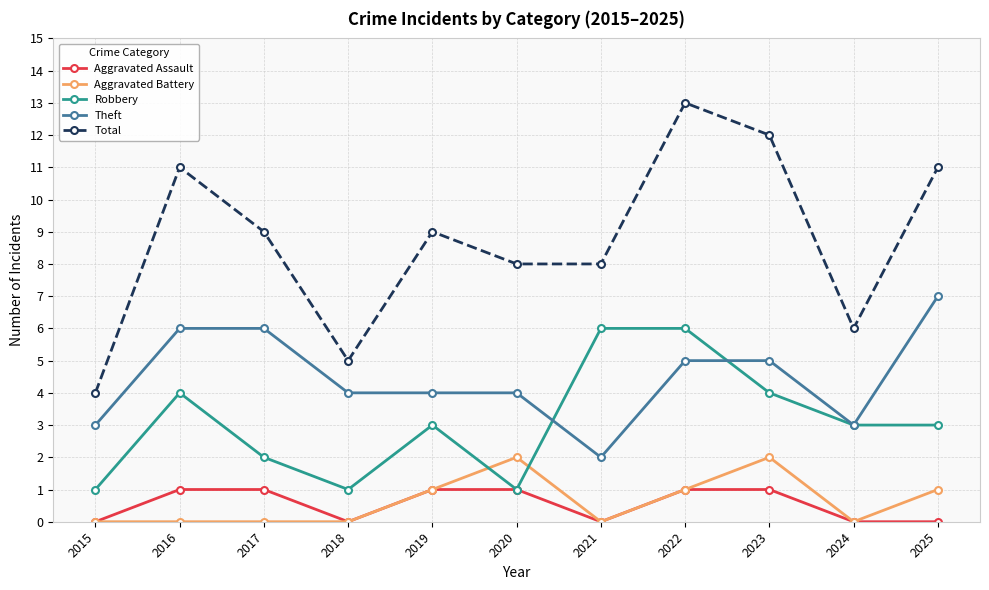

What is the sum of the Aggravated Battery values at 2016 and 2025?

1